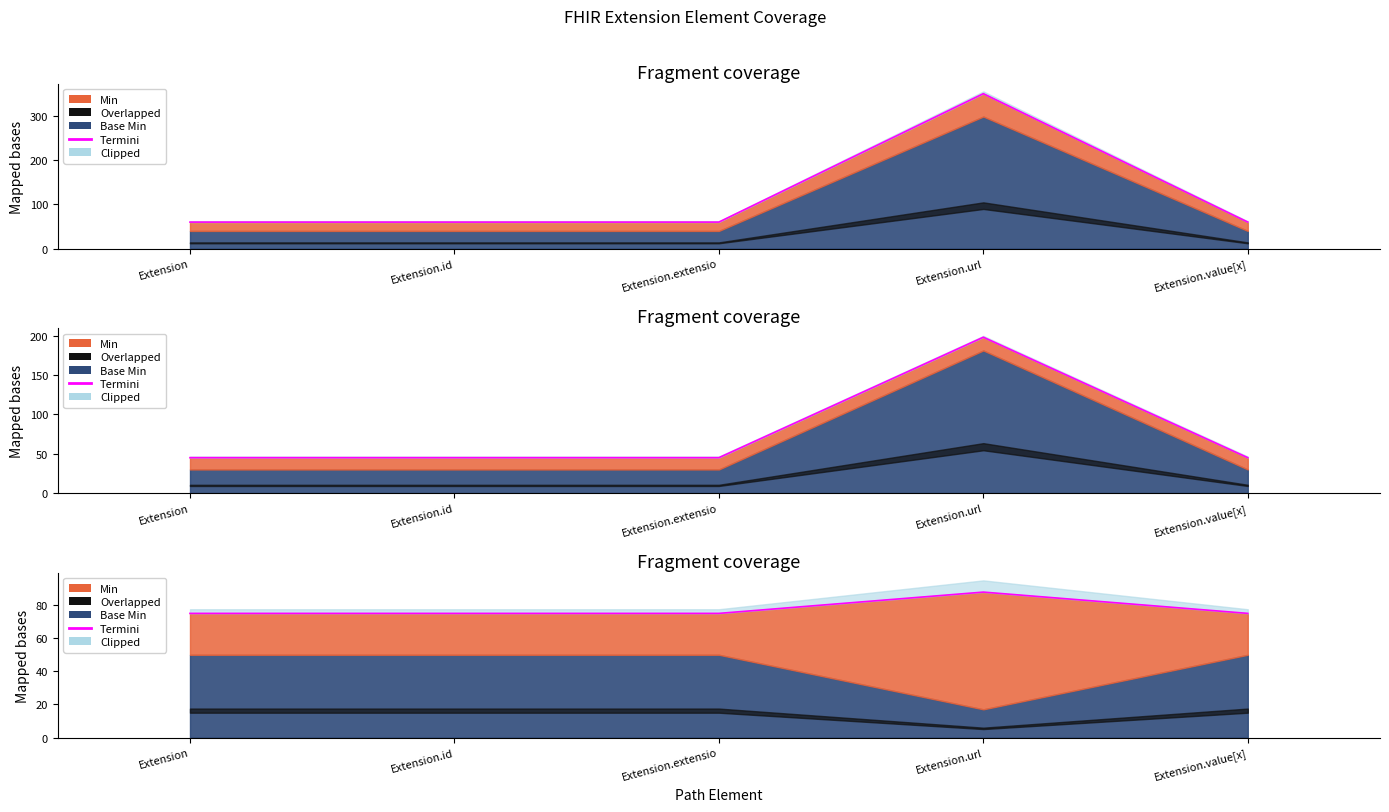

Where is the data nearest to the value 81?

Extension